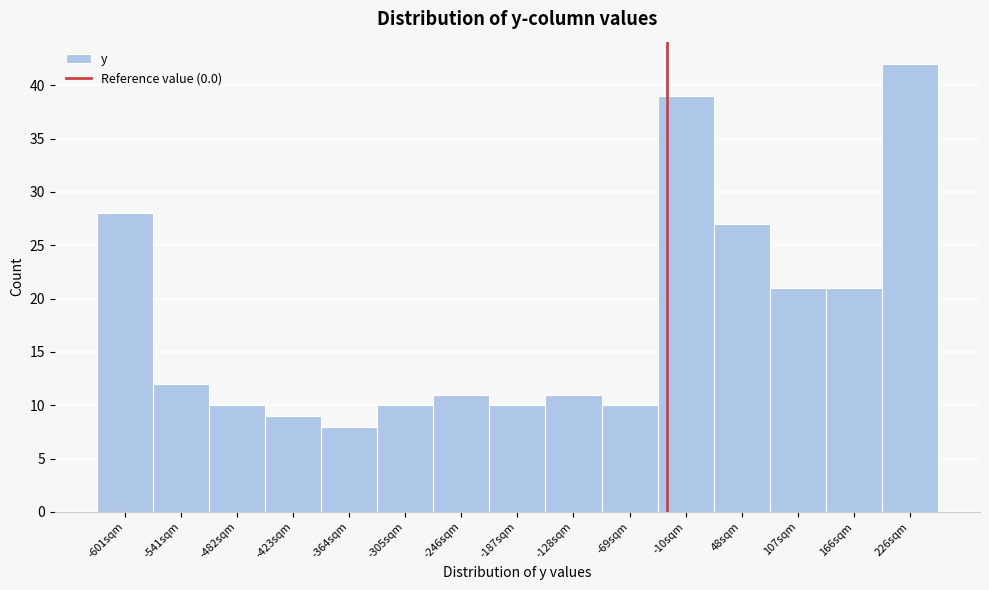

Reading left to right, extract all data points from this chart.

-601sqm=28	-541sqm=12	-482sqm=10	-423sqm=9	-364sqm=8	-305sqm=10	-246sqm=11	-187sqm=10	-128sqm=11	-69sqm=10	-10sqm=39	48sqm=27	107sqm=21	166sqm=21	226sqm=42